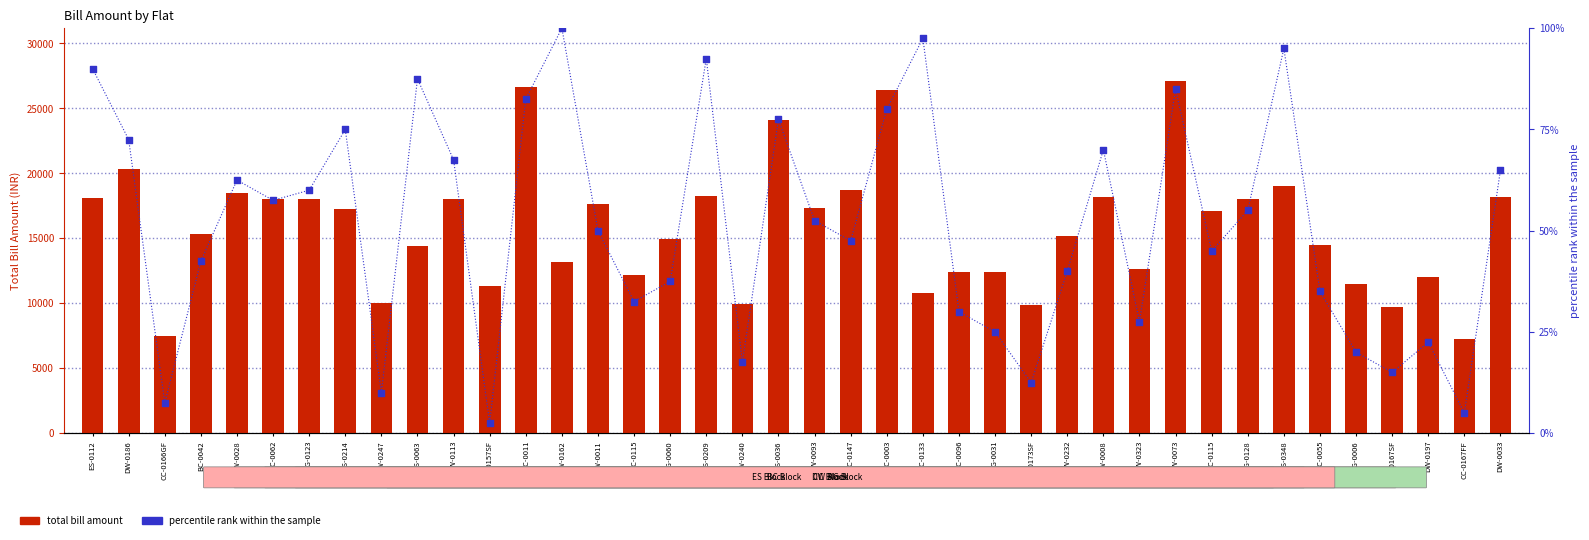

What are all the series names shown in the legend?

total bill amount, percentile rank within the sample